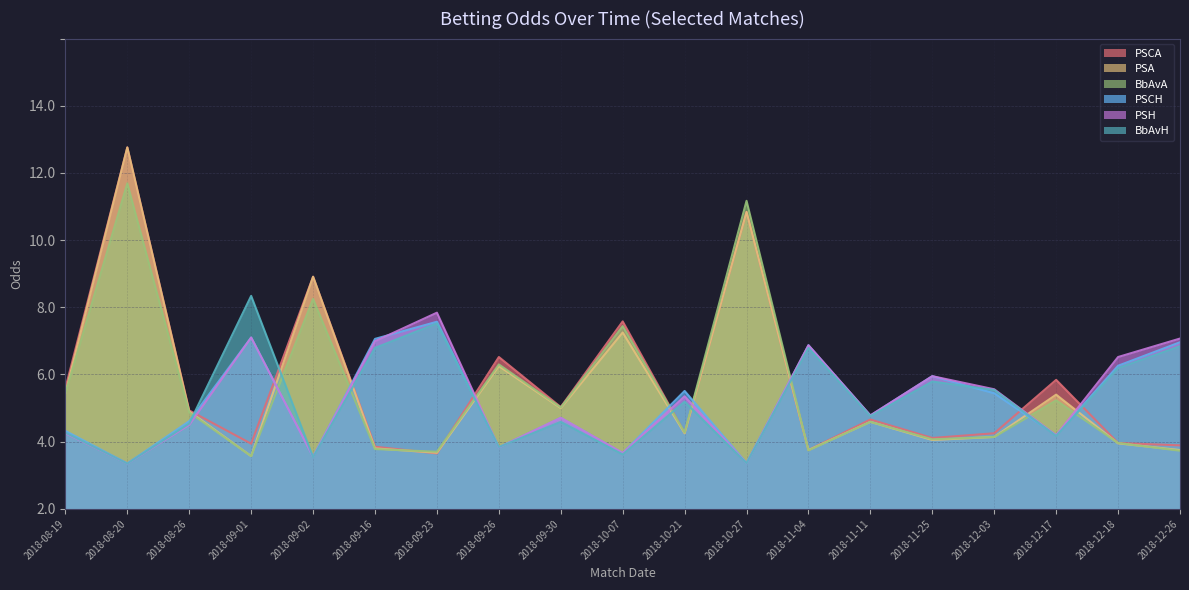

What is the difference between the BbAvH values at 2018-10-07 and 2018-08-26?

0.9